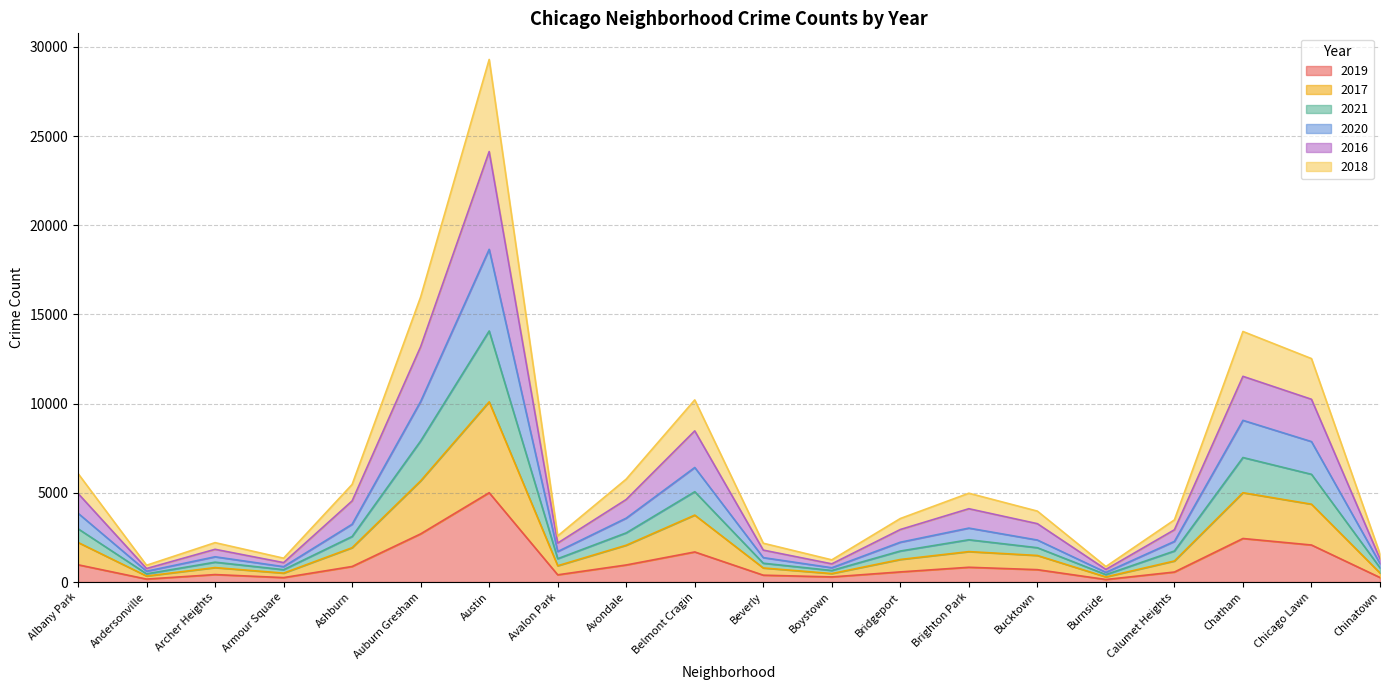

At which category is the sum across all series the highest?

Austin